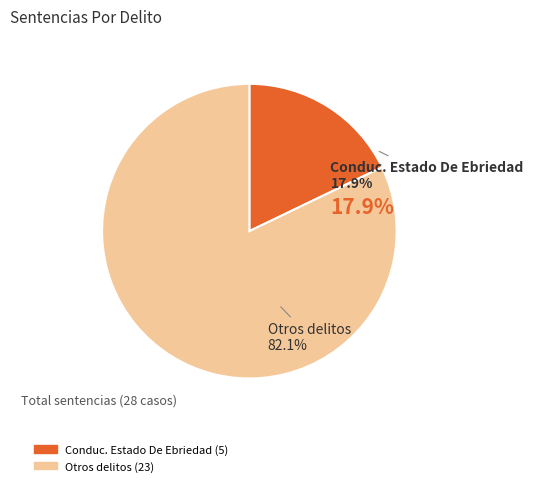

Is there any slice that represents more than half of the pie?

Yes